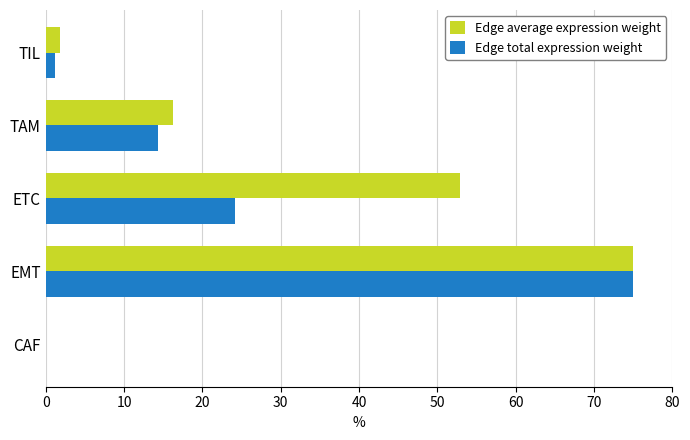

At which label is Edge total expression weight closest to 37?

ETC